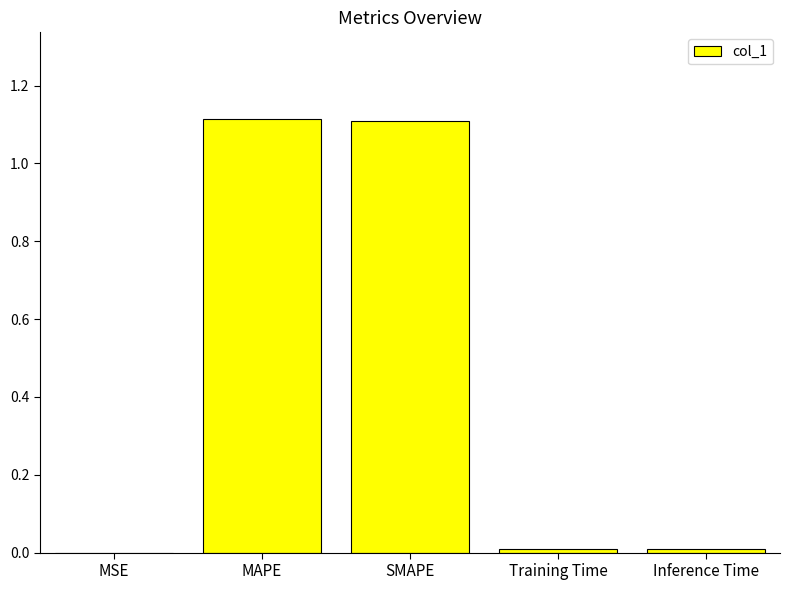

True or false: the data shows 0.0 at MSE.

True